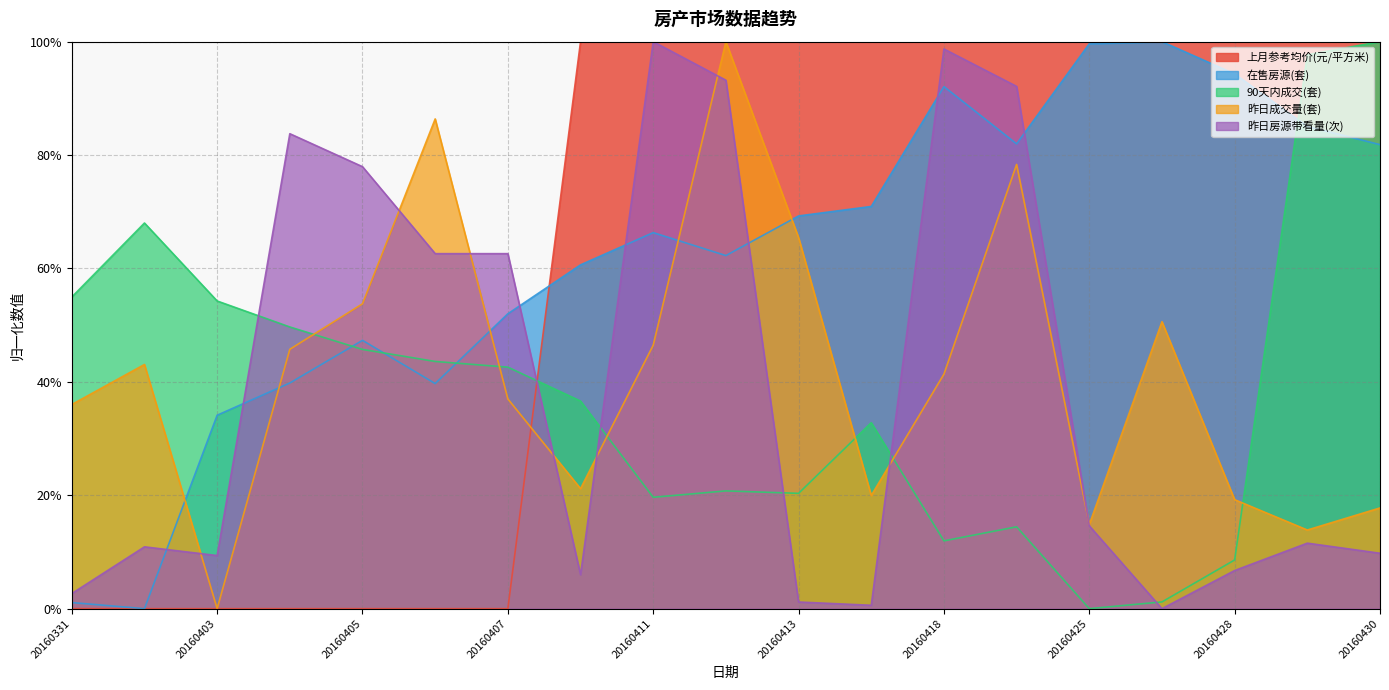

What are all the series names shown in the legend?

上月参考均价(元/平方米), 在售房源(套), 90天内成交(套), 昨日成交量(套), 昨日房源带看量(次)